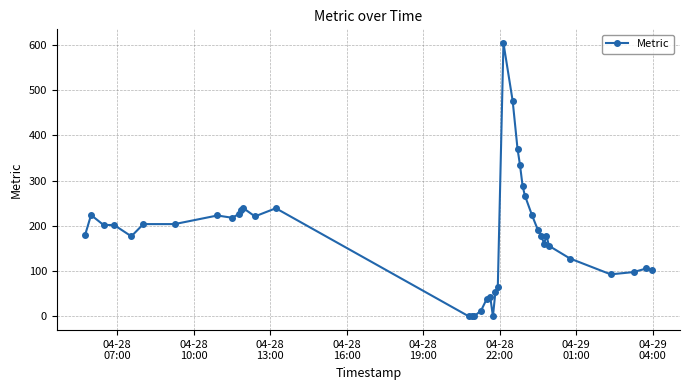

What is the maximum value shown in the chart?

604